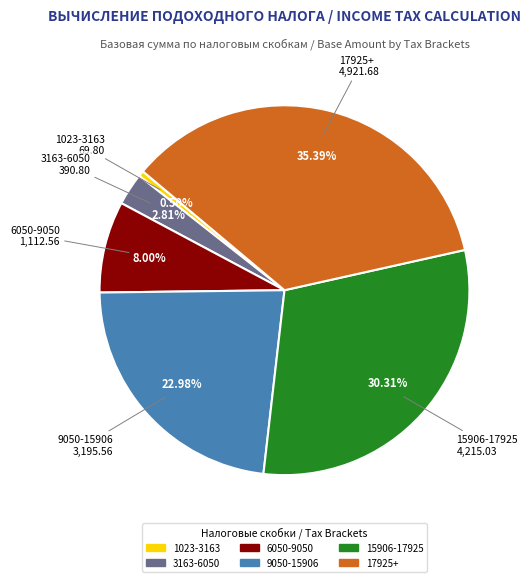

Does any single category account for the majority?

No